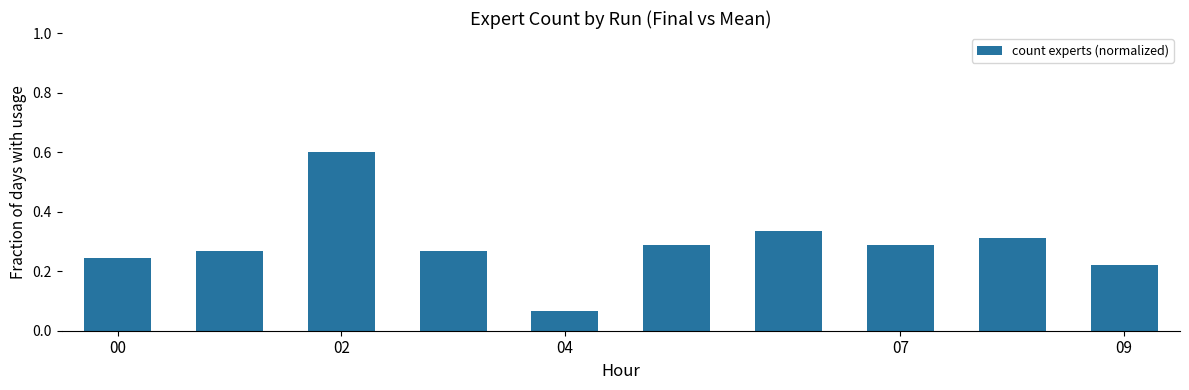

What is the maximum value shown in the chart?

0.6